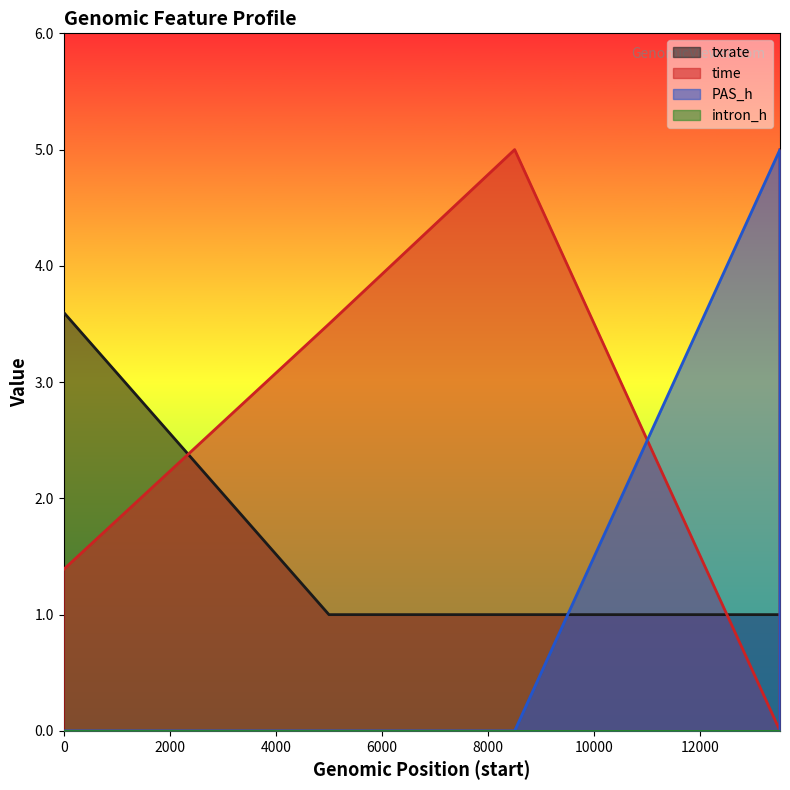

Which series has the largest total across all categories?

time